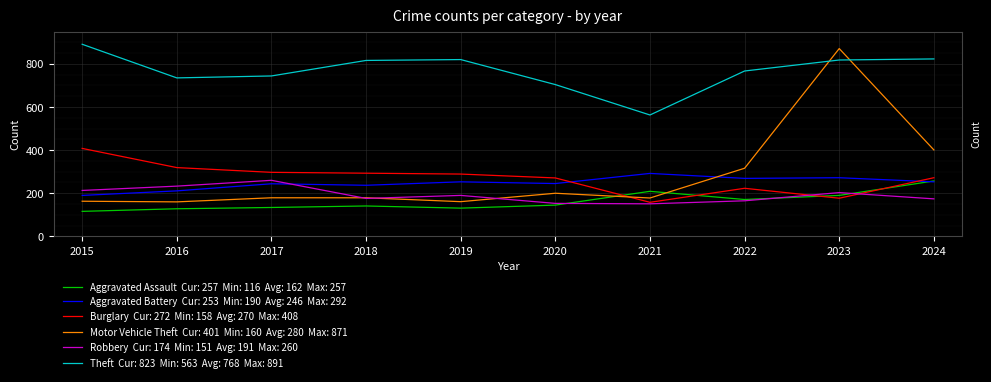

What is the smallest value displayed?

116